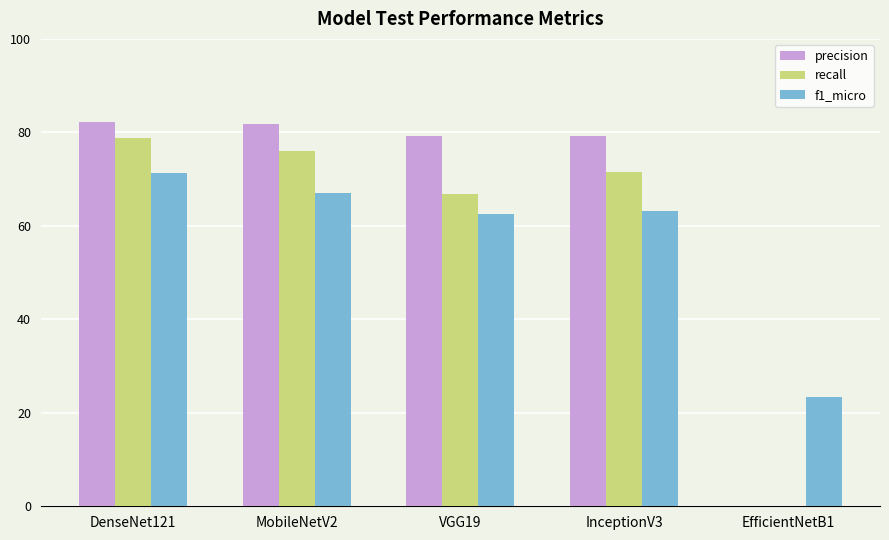

At which label is recall closest to 39?

VGG19